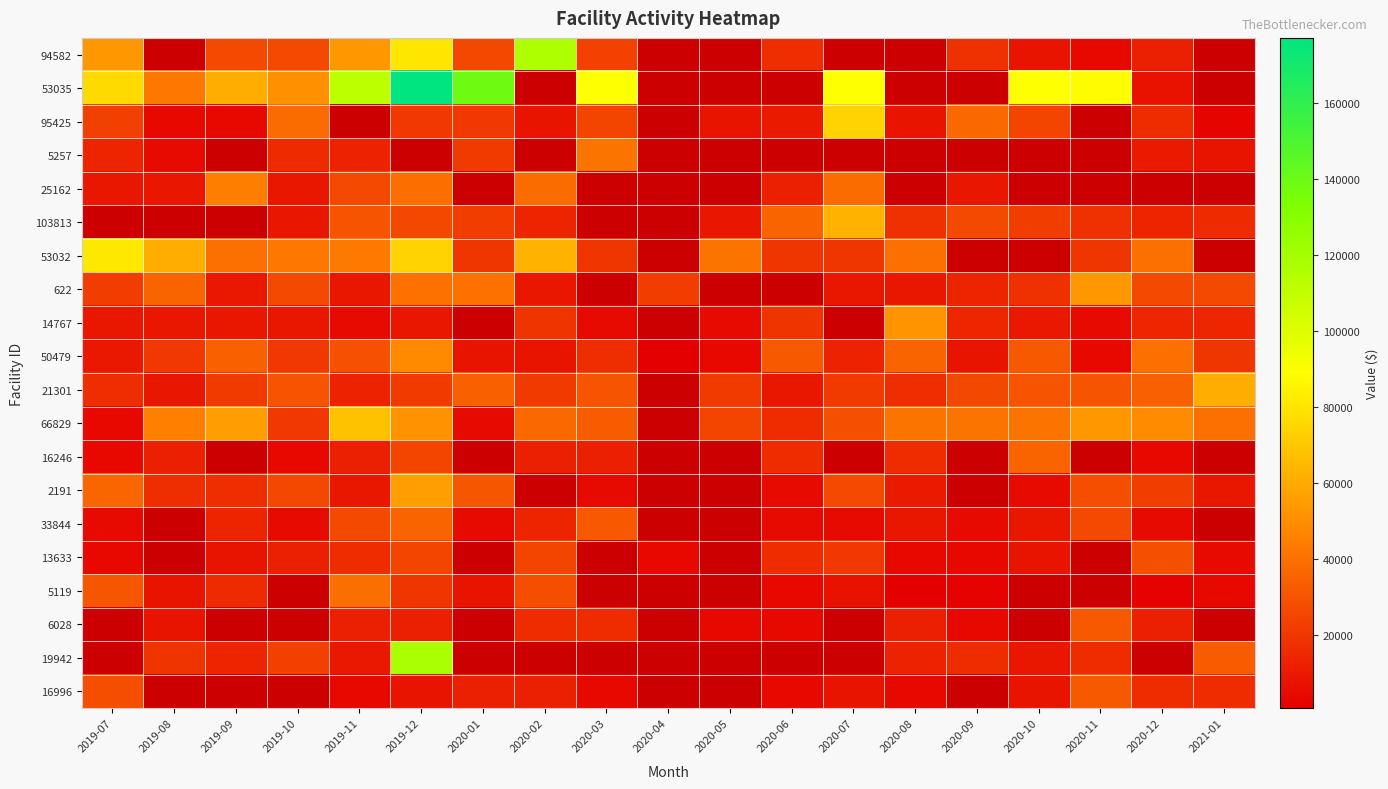

Count the number of data series in this chart.

20